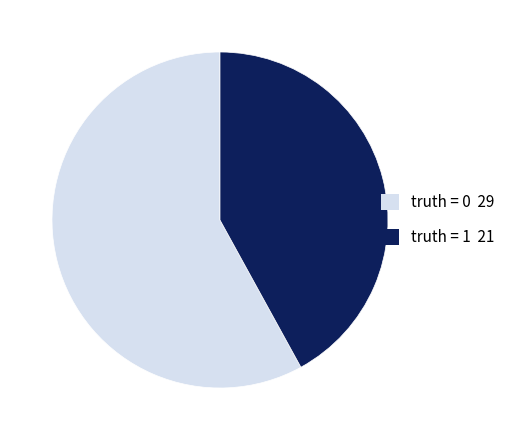

Is the sum of truth = 0 29 and truth = 1 21 greater than half?

Yes